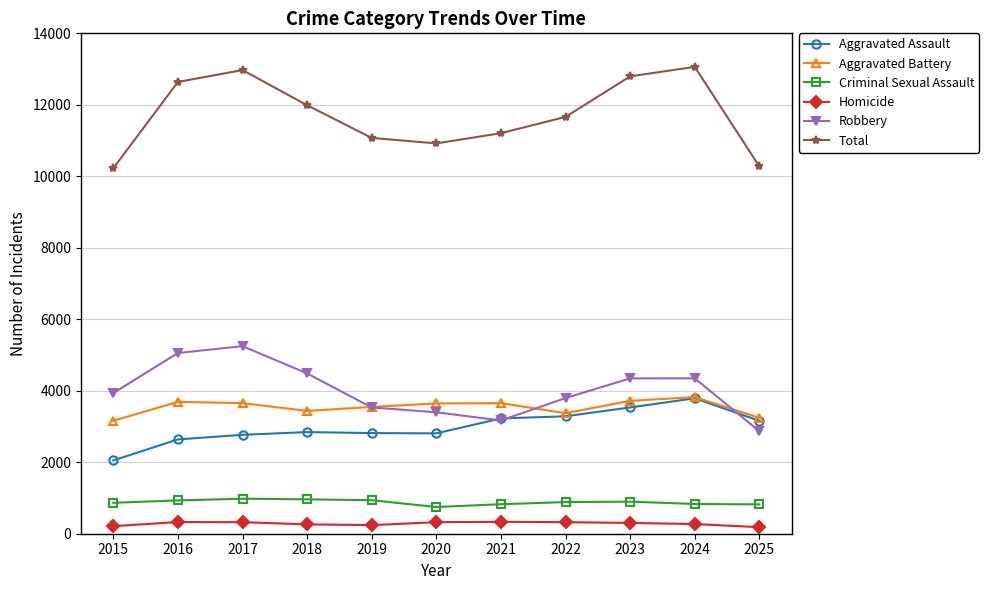

Is it true that Robbery equals 3936 at 2015?

True